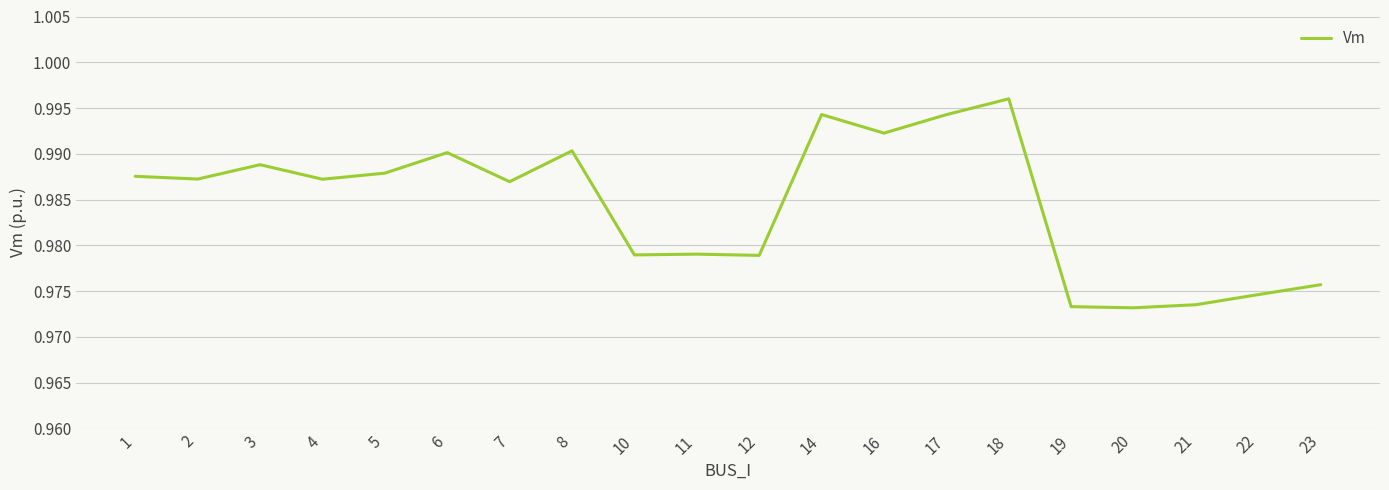

At which category does the data reach its first local peak?

3